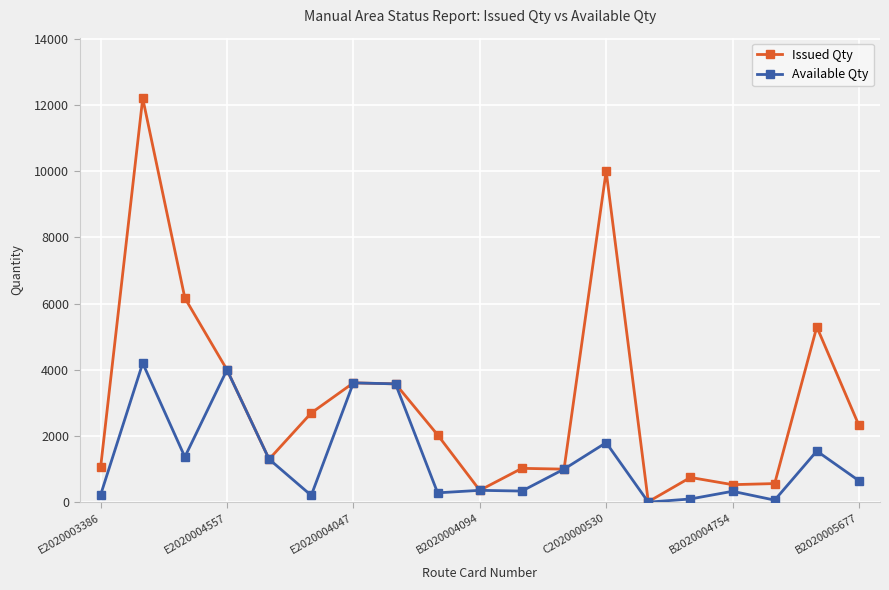

Rank the series by their maximum value, from highest to lowest.

Issued Qty, Available Qty